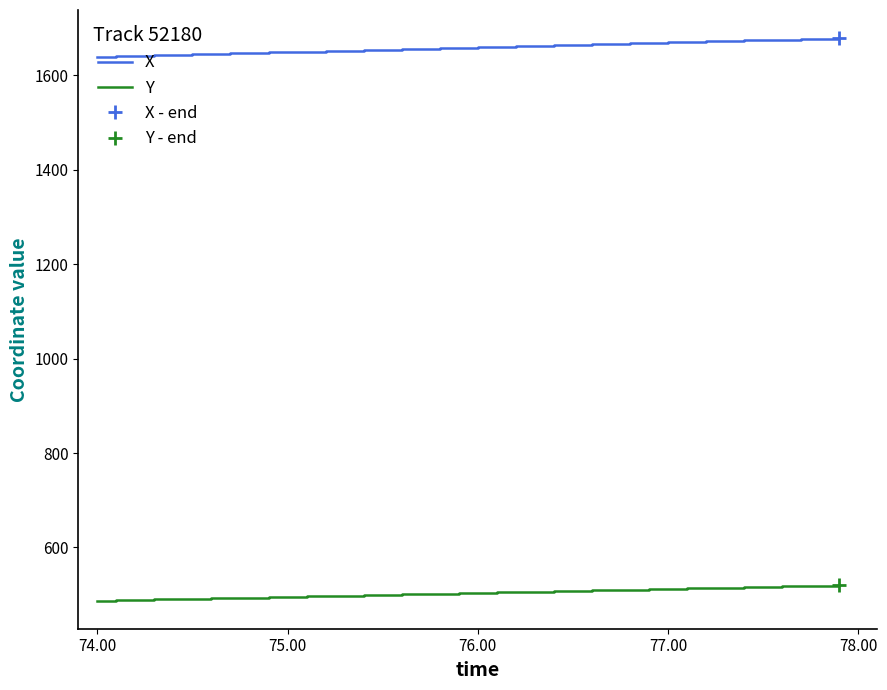

Which series has the largest total across all categories?

X